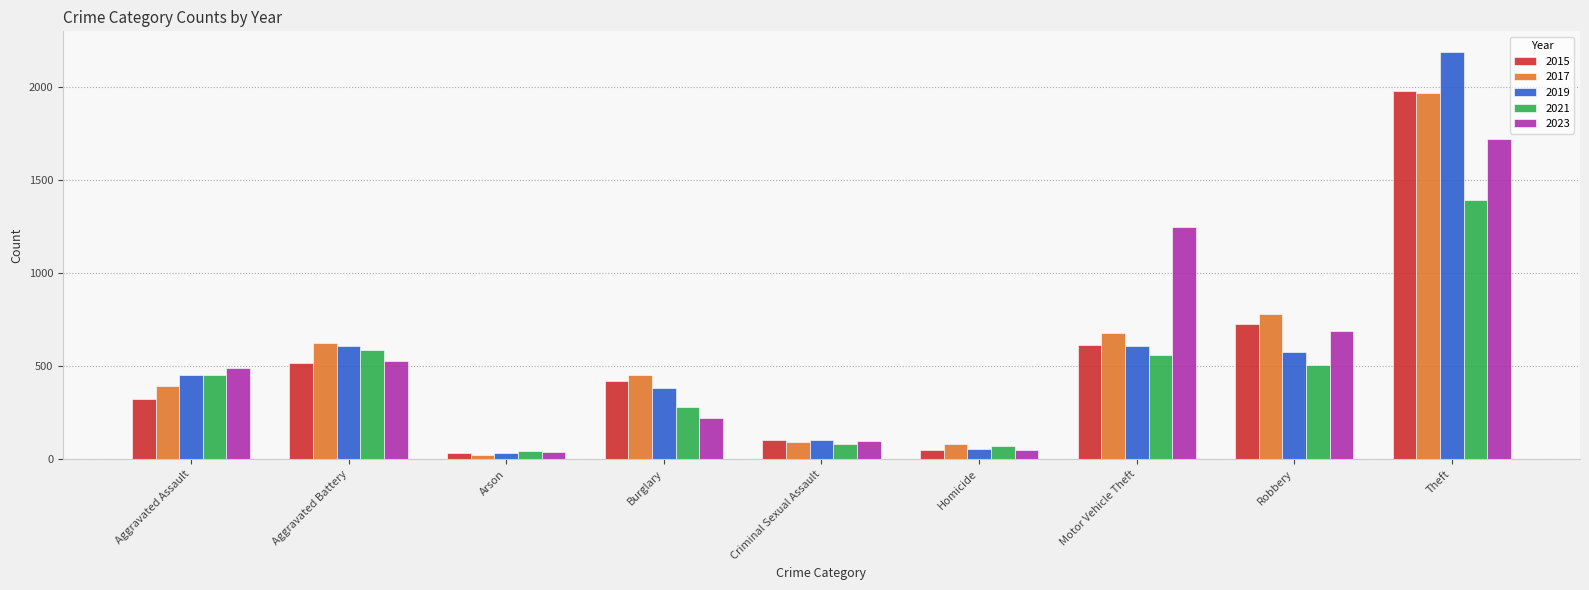

The value of 2017 at Burglary is 453. True or false?

True